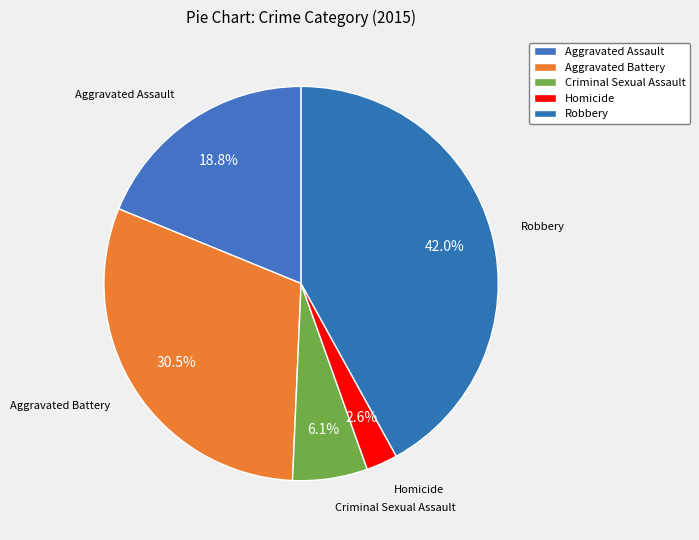

Is there a majority slice in this chart?

No